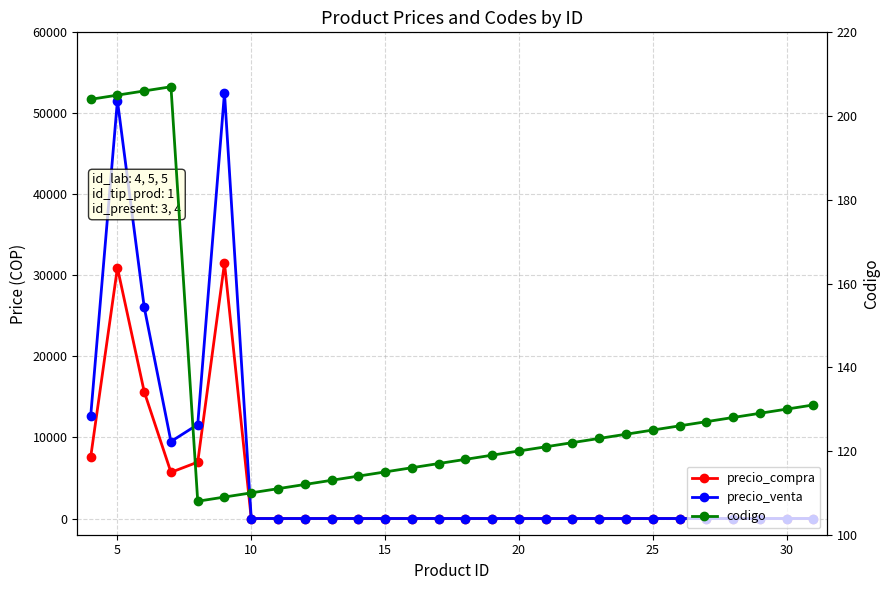

List the series in order of their overall mean, highest first.

precio_venta, precio_compra, codigo